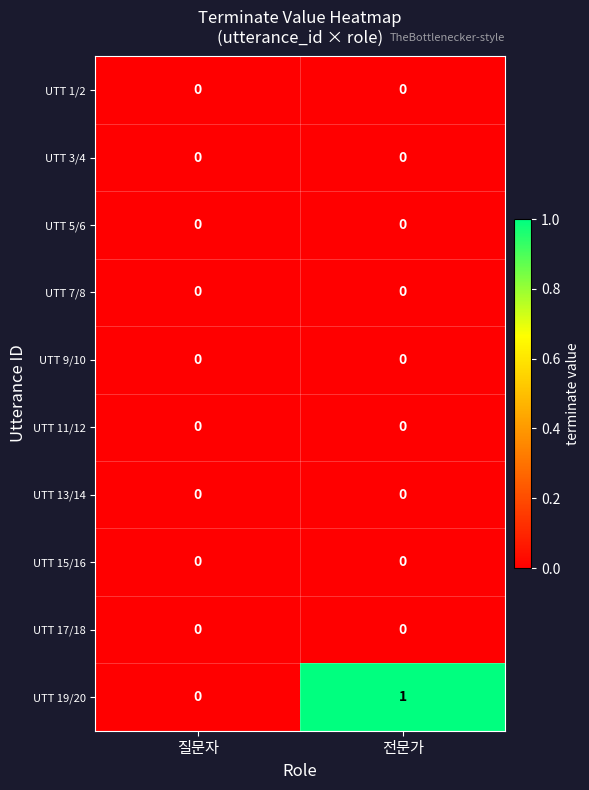

Reading right to left, what are all the values shown in this chart?

UTT 1/2: 0	0
UTT 3/4: 0	0
UTT 5/6: 0	0
UTT 7/8: 0	0
UTT 9/10: 0	0
UTT 11/12: 0	0
UTT 13/14: 0	0
UTT 15/16: 0	0
UTT 17/18: 0	0
UTT 19/20: 1	0